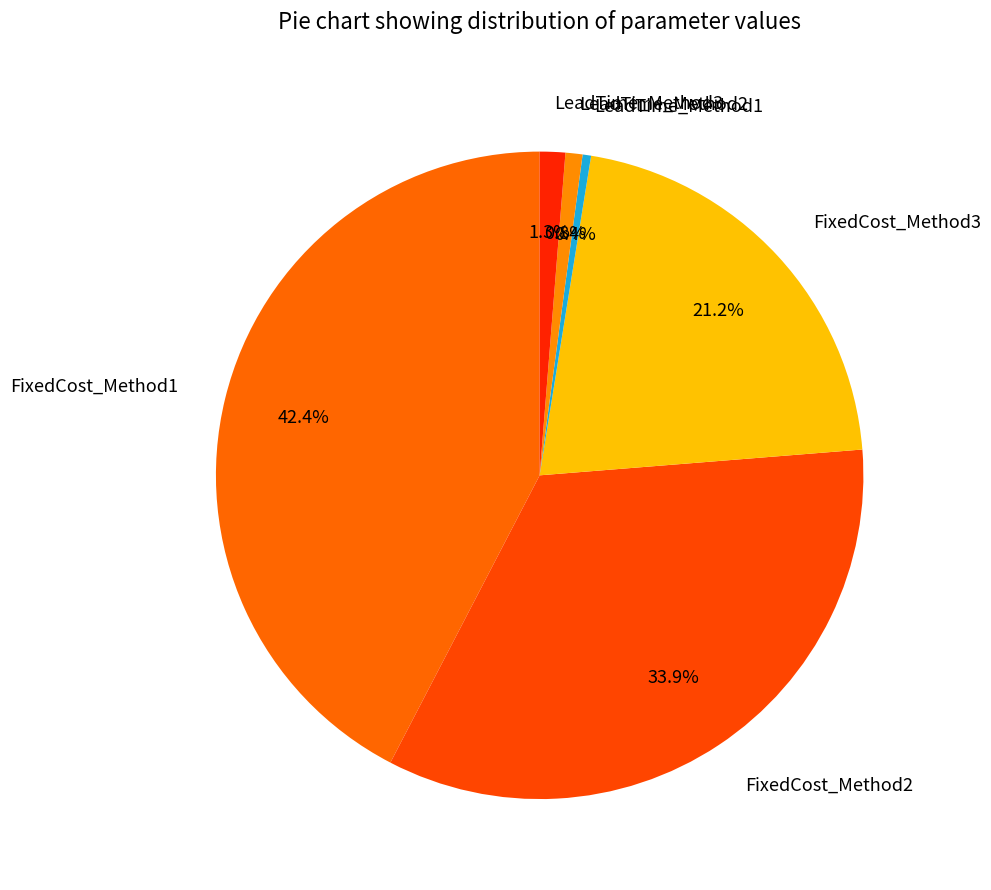

The FixedCost_Method2 slice represents 48% of the pie. True or false?

False